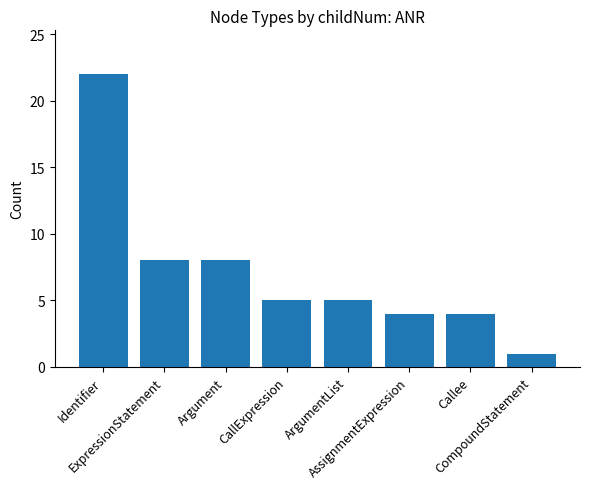

What is the minimum value shown in the chart?

1